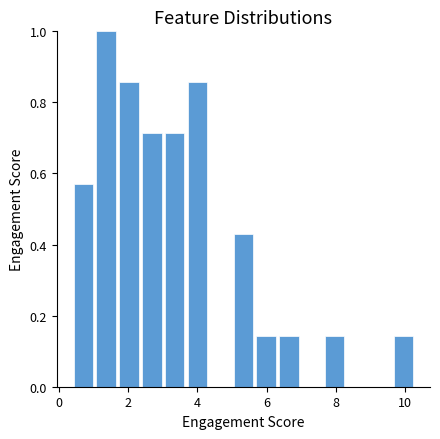

Around what value on the x-axis is the tallest bar? Give the approximate position of its centre, as read against the axis.

1.4